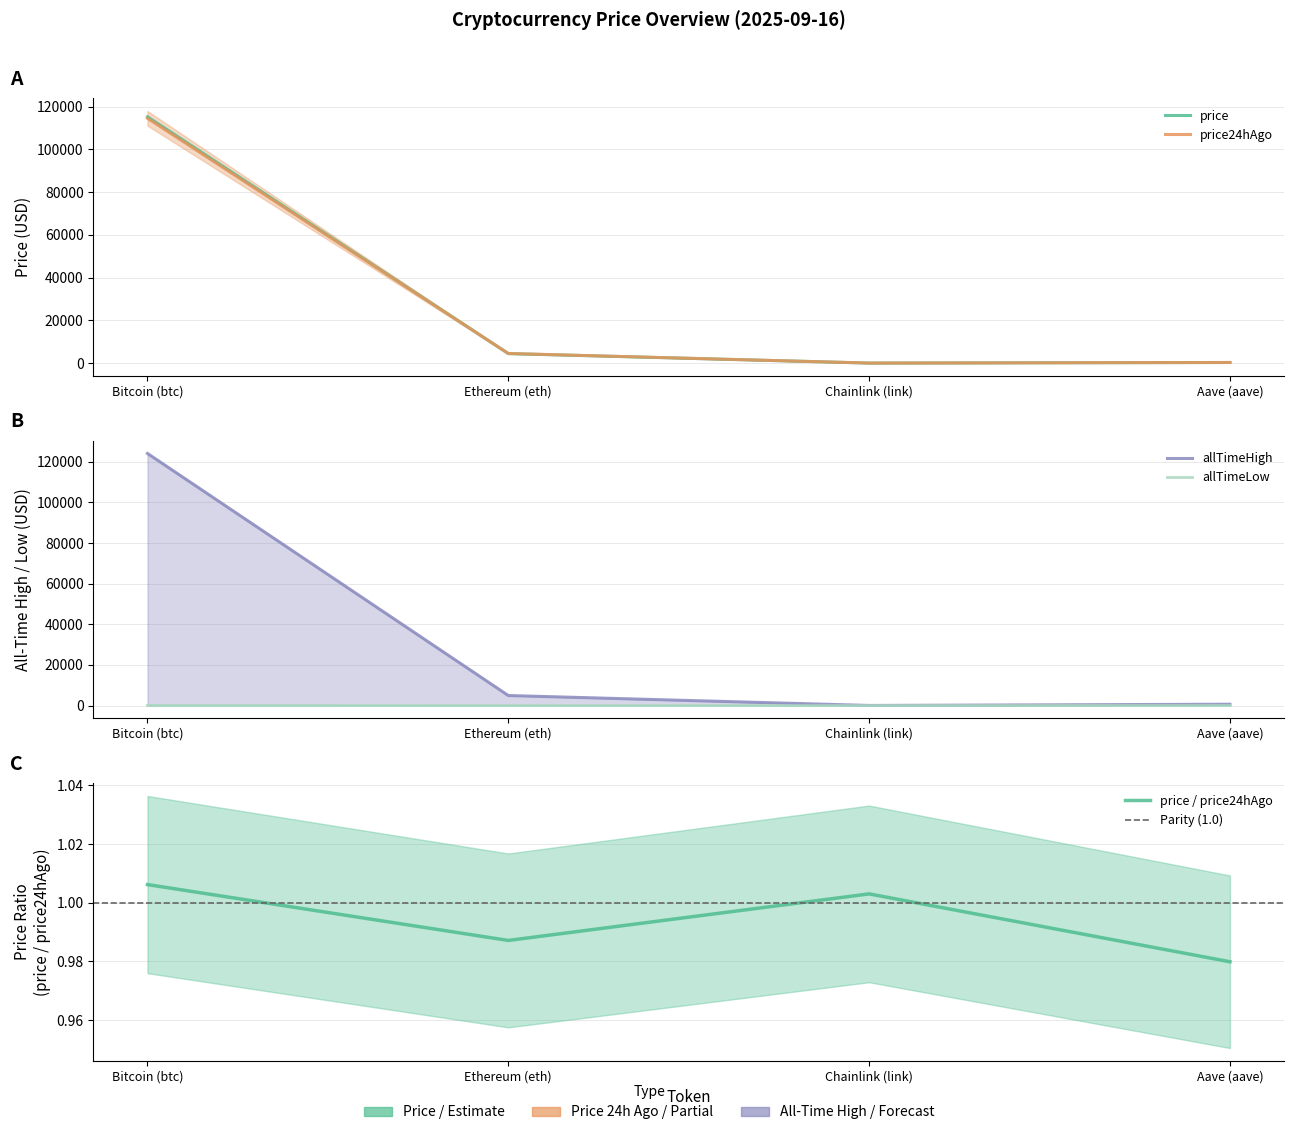

Which series ends up on top after the final intersection of price24hAgo and price?

price24hAgo